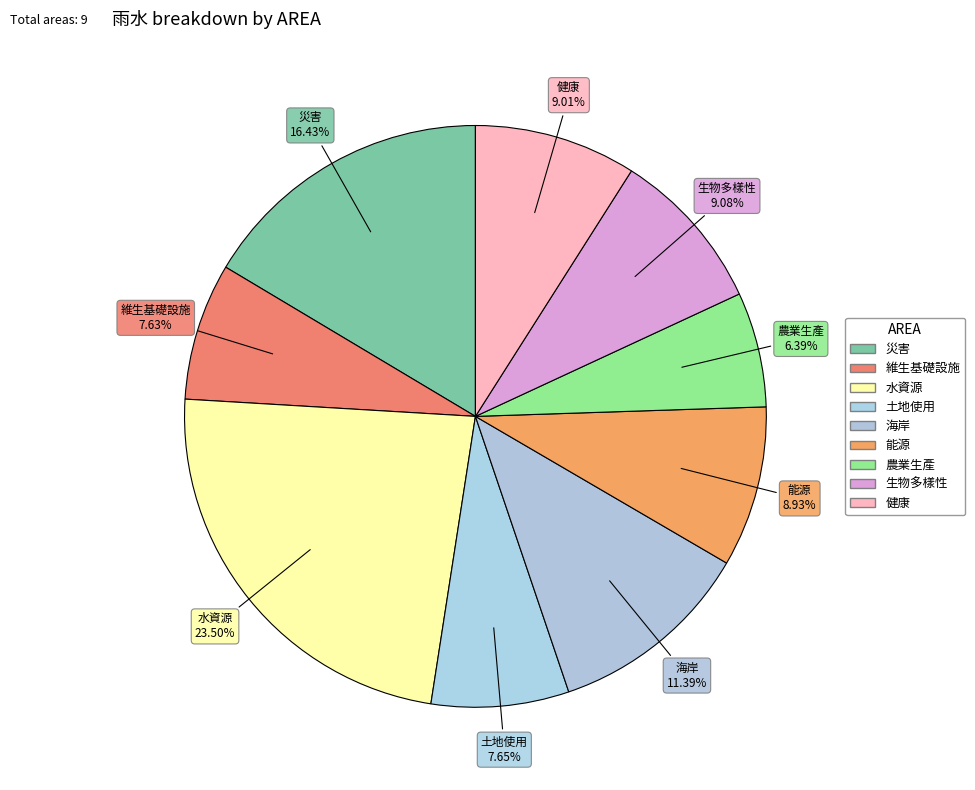

True or false: 水資源 accounts for 15% of the total.

False